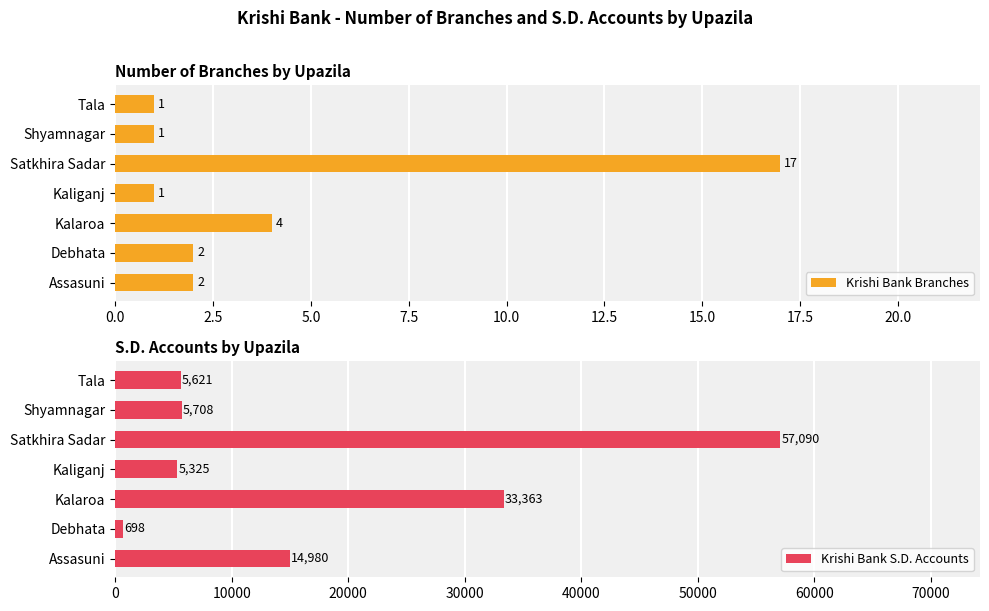

The Krishi Bank Branches series shows 0 at Tala. True or false?

False